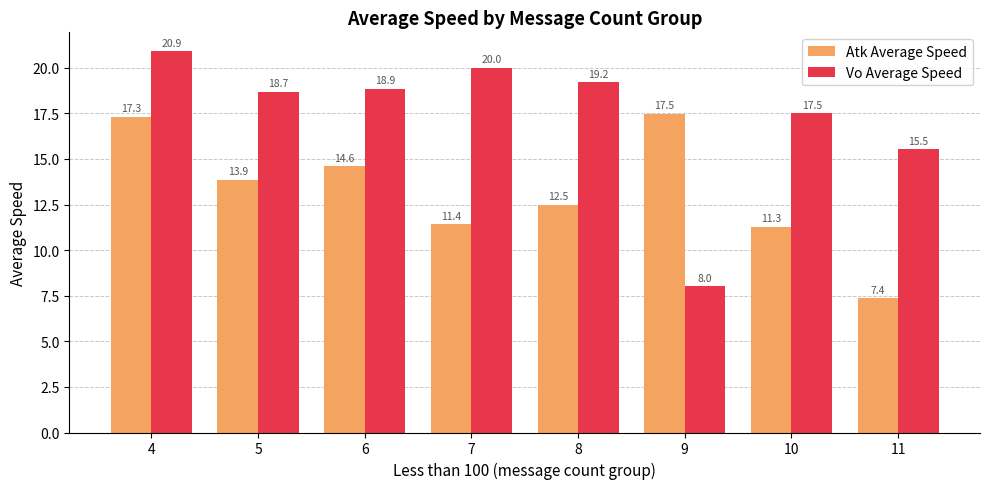

Which label corresponds to the smallest value in the chart?

11